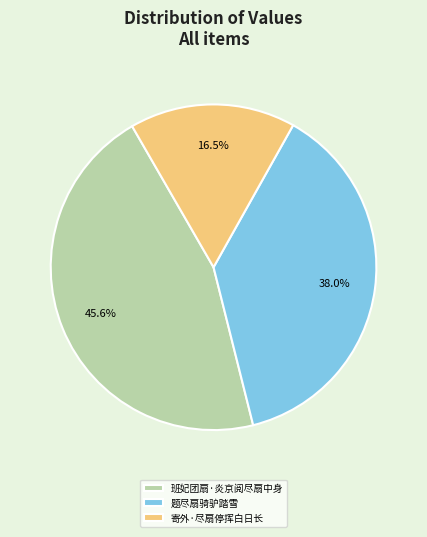

Rank the categories by value from lowest to highest.

寄外·尽扇停挥白日长, 题尽扇骑驴踏雪, 班妃团扇·炎京阅尽扇中身